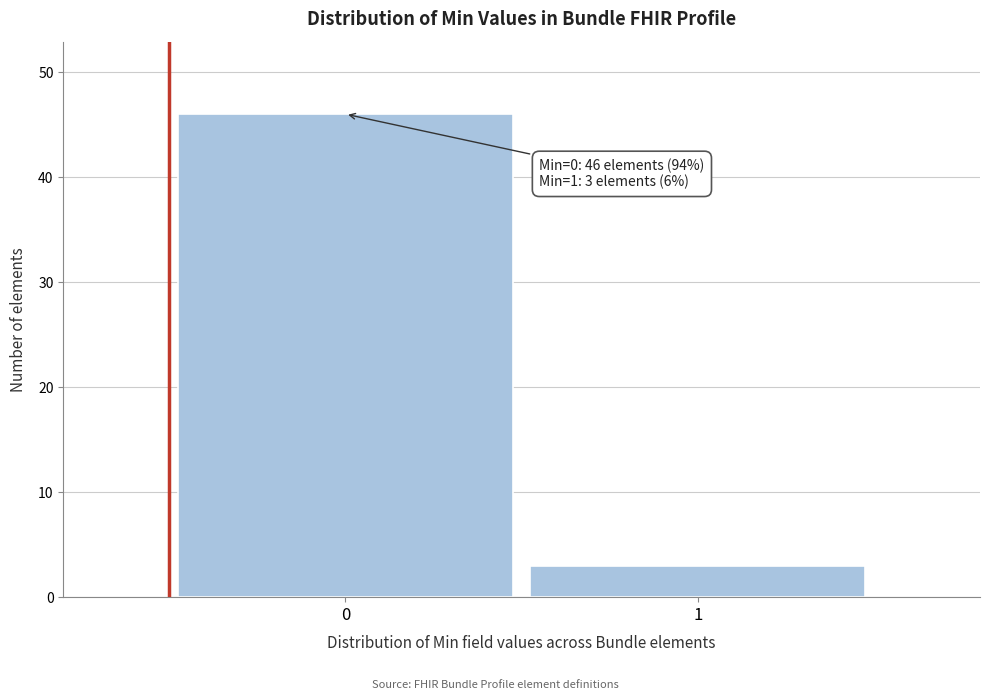

Reading left to right, transcribe all the data shown in this chart.

0=46	1=3